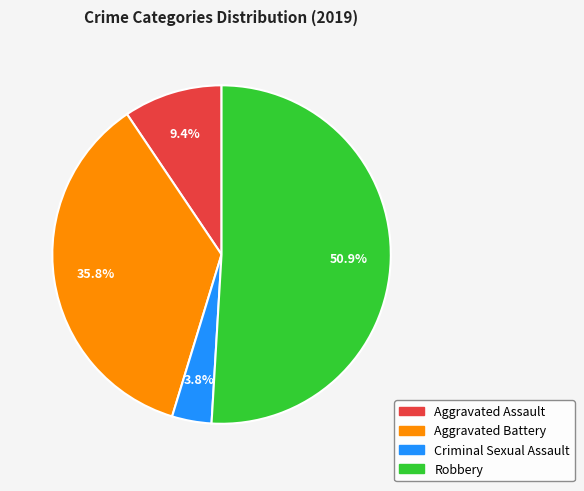

Is the sum of Criminal Sexual Assault and Aggravated Assault greater than half?

No